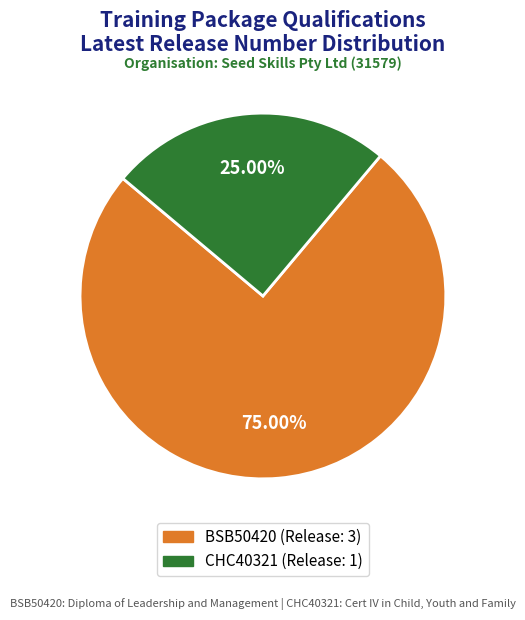

Is the sum of CHC40321 and BSB50420 greater than half?

Yes